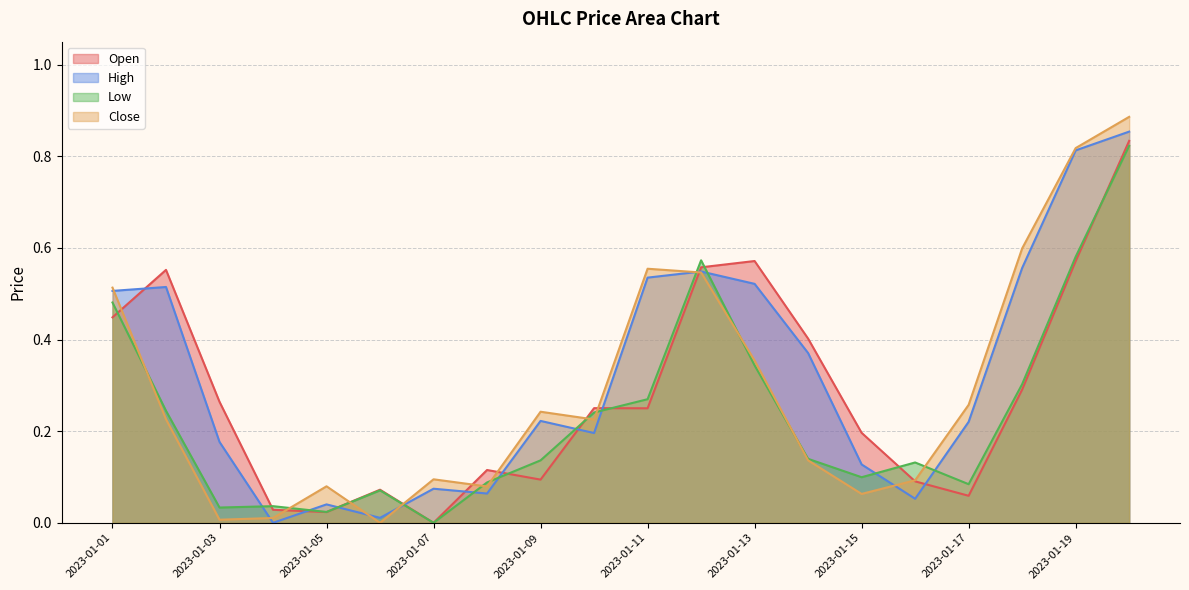

The value of Low at 2023-01-08 is 0.1. True or false?

False